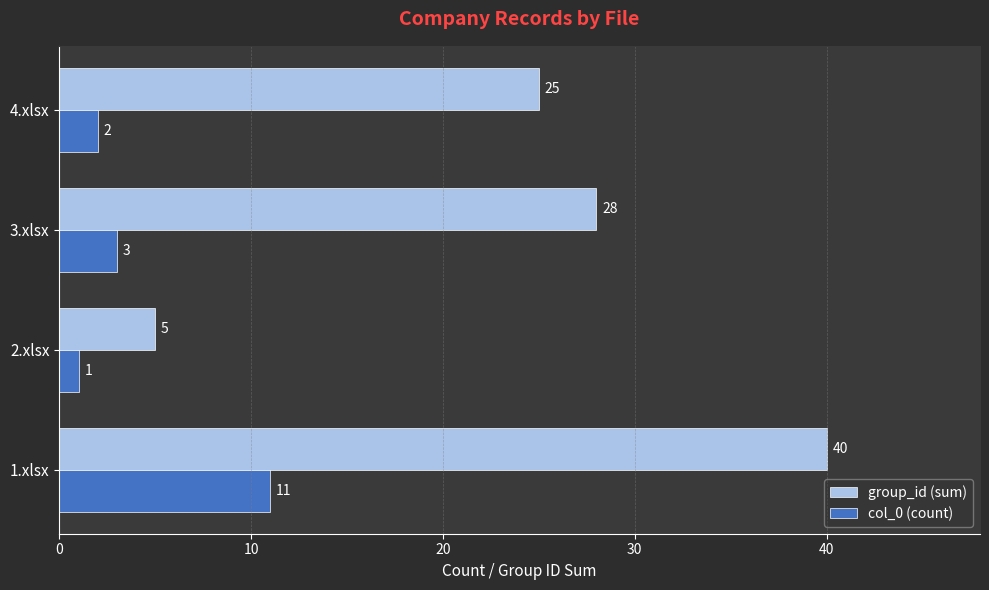

What is the difference between the second highest and second lowest values in the group_id (sum) series?

3